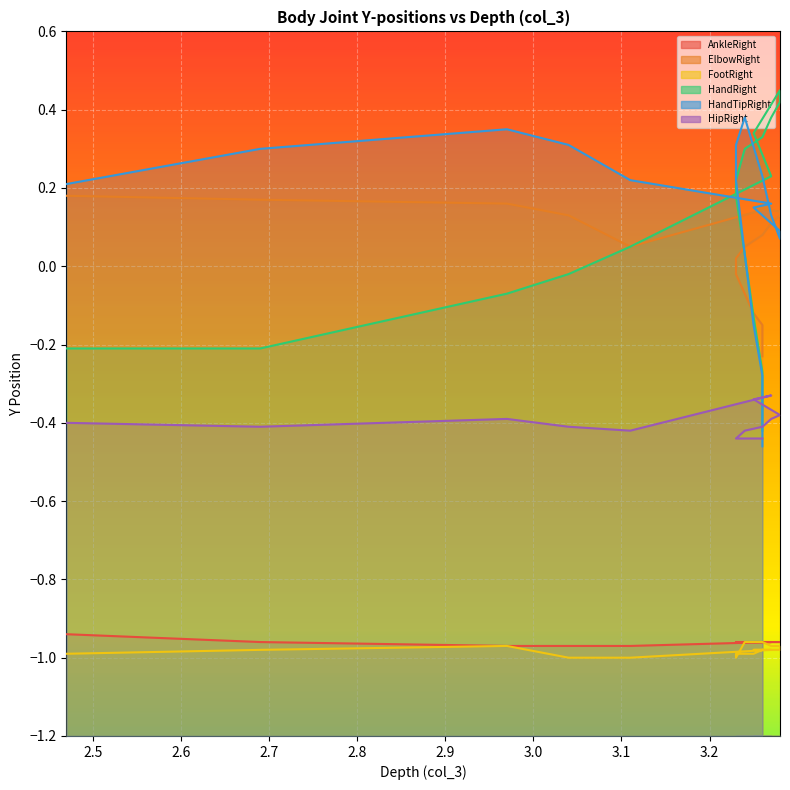

True or false: FootRight and AnkleRight cross at least once.

False